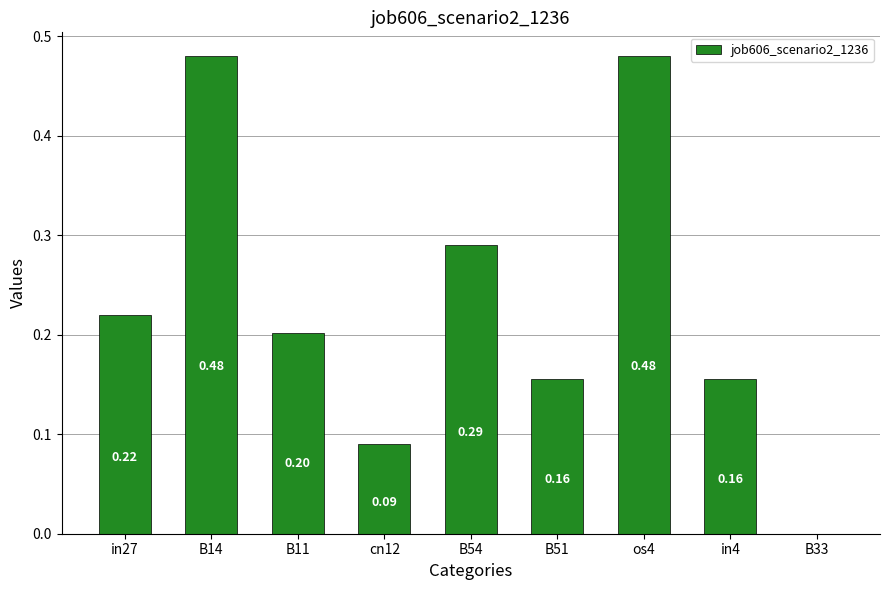

Where is the data nearest to the value 0?

B33